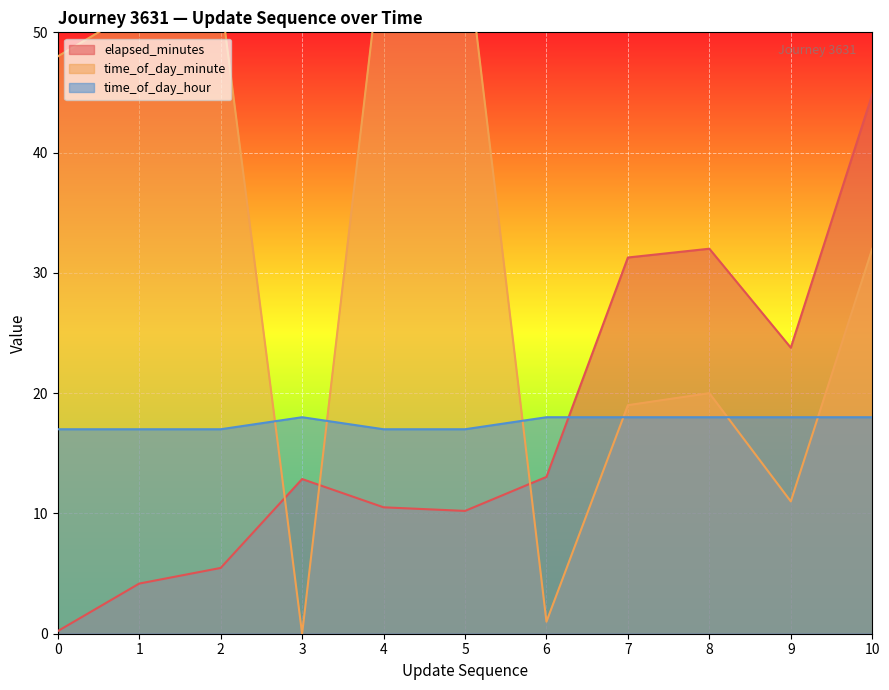

What is the difference between the maximum and minimum values in the time_of_day_hour series?

1.0